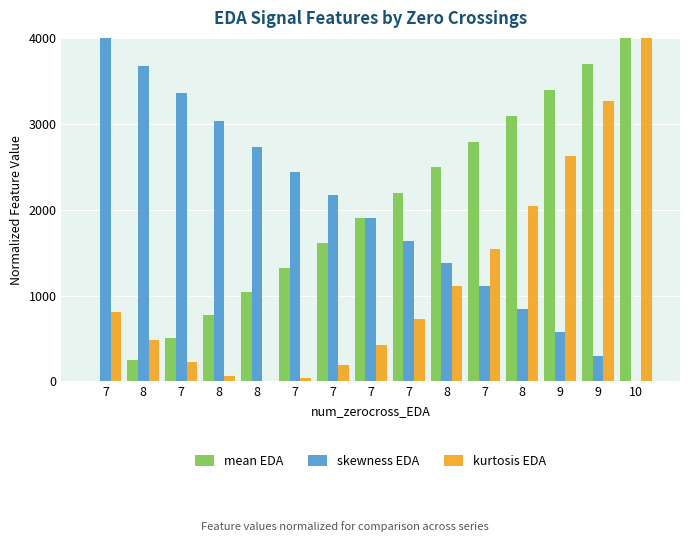

Count the number of categories in the chart.

15